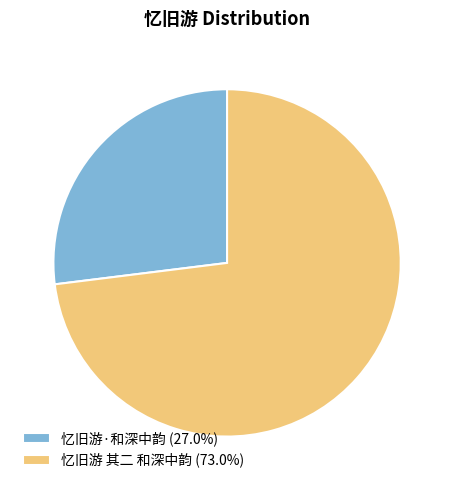

Does 忆旧游 其二 和深中韵 (73.0%) represent more than half of the total?

Yes